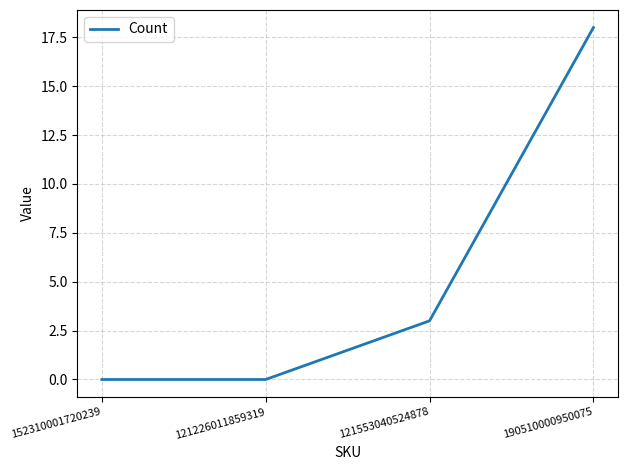

The value at 190510000950075 is 31. True or false?

False